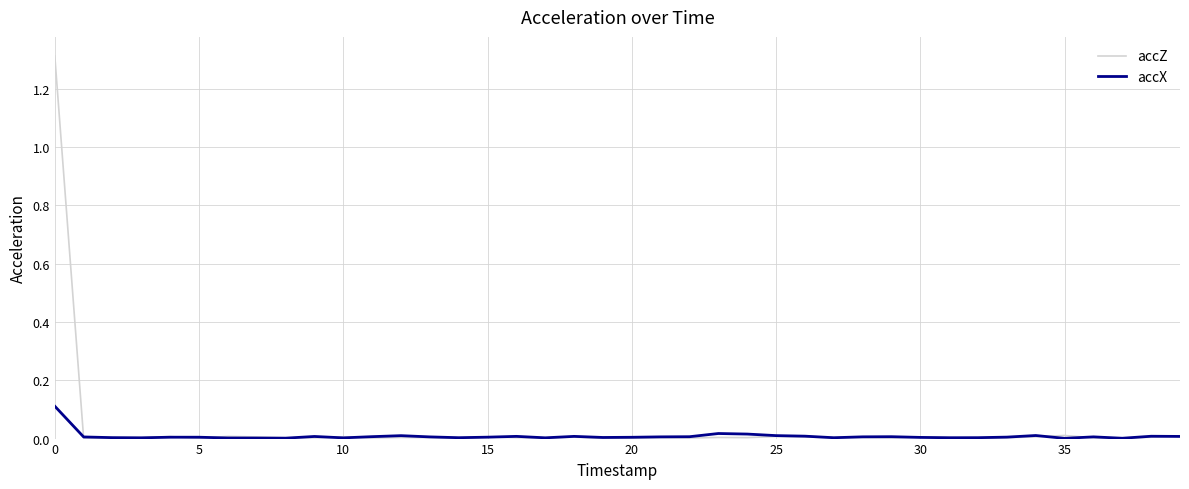

What is the sum of all accZ values?

1.5